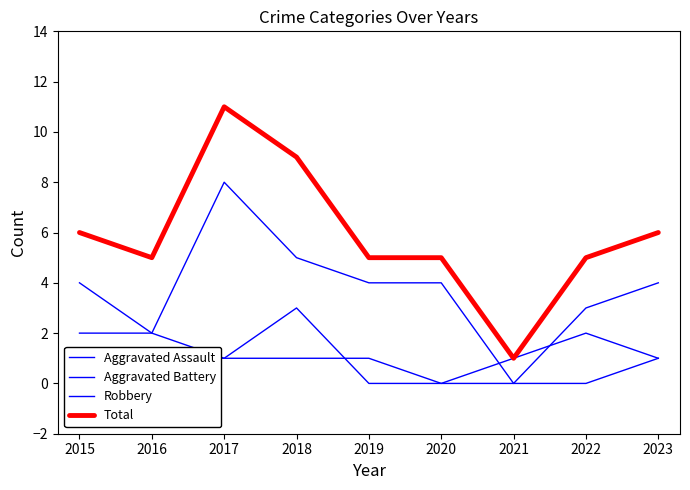

True or false: Aggravated Battery and Aggravated Assault cross at least once.

True